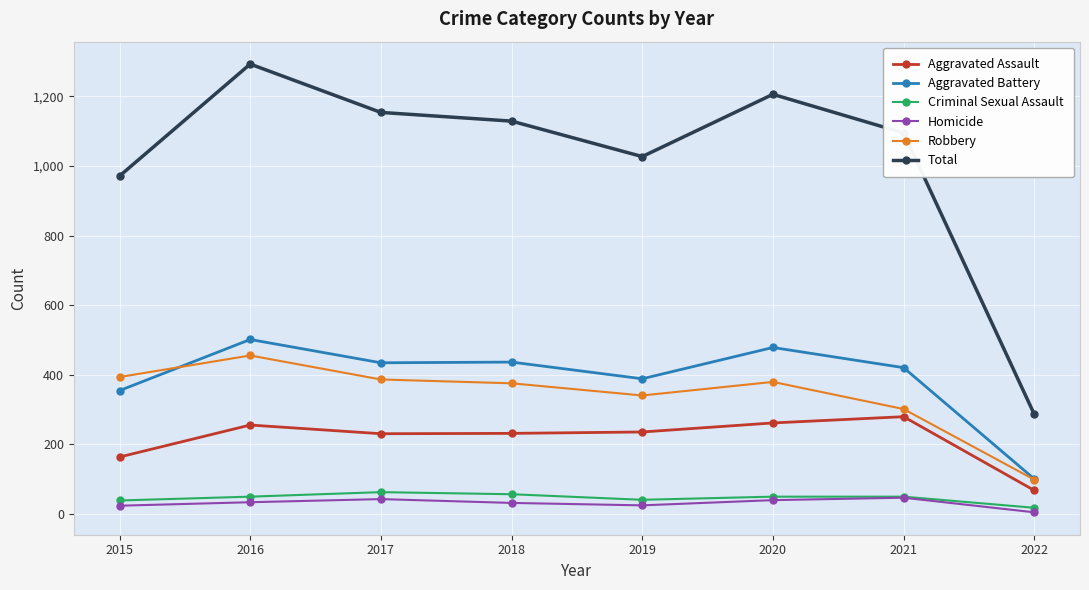

True or false: Criminal Sexual Assault has more than 0 points higher than both neighbors.

True